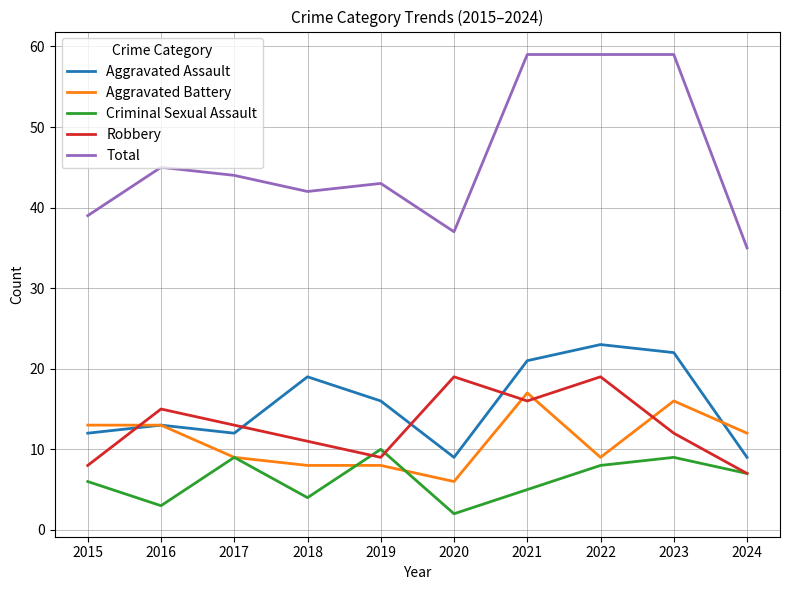

How many lines are shown in the chart?

5